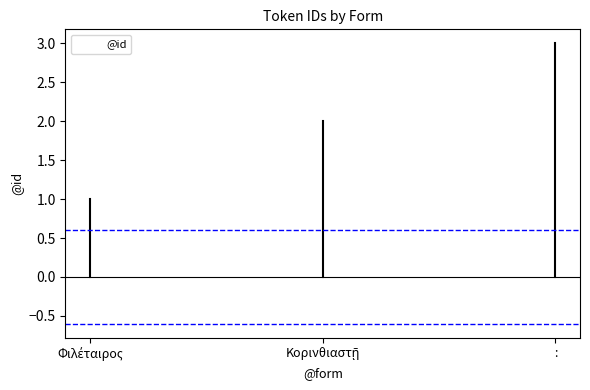

What is the difference between the maximum and second lowest values?

1